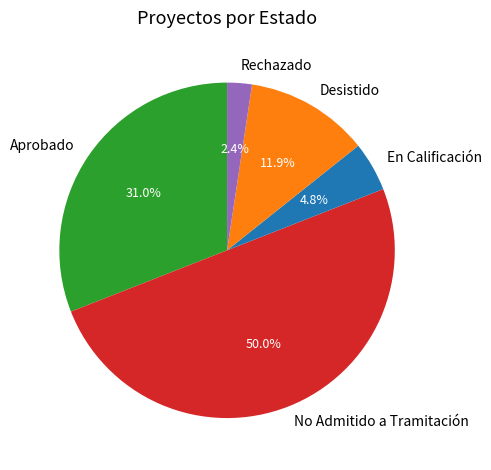

To the nearest percent, what portion does Rechazado represent?

2%